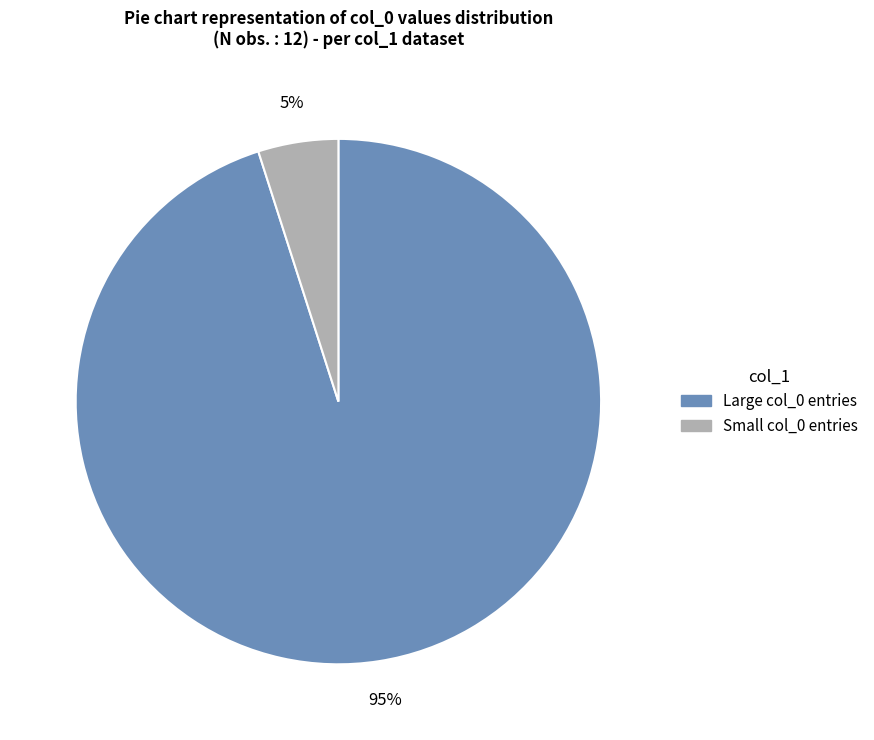

To the nearest percent, what is the average slice percentage?

50%